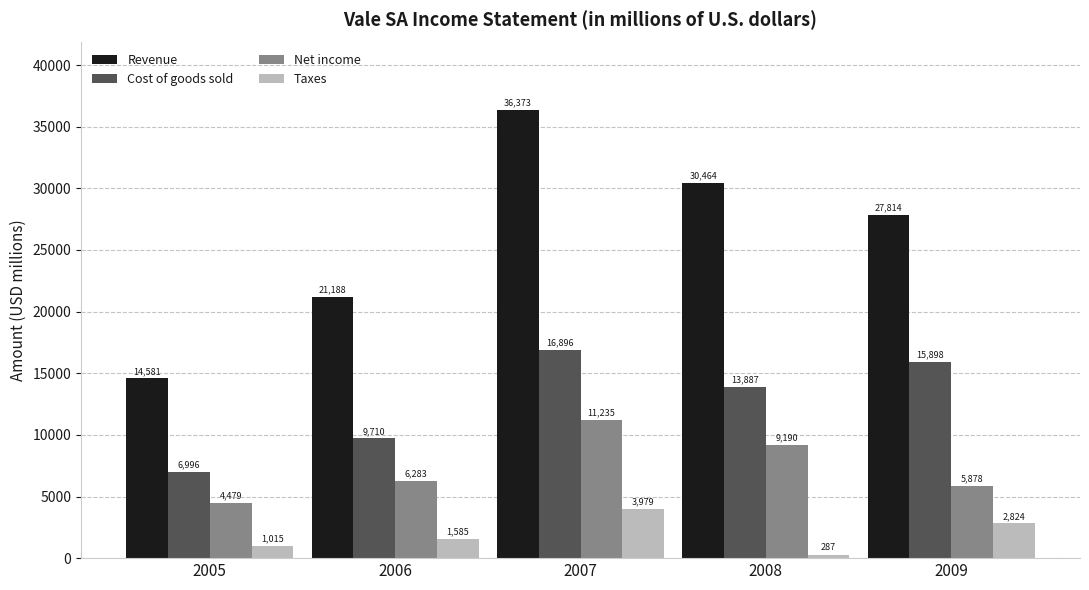

What is the sum of the Revenue values at 2005 and 2009?

42395